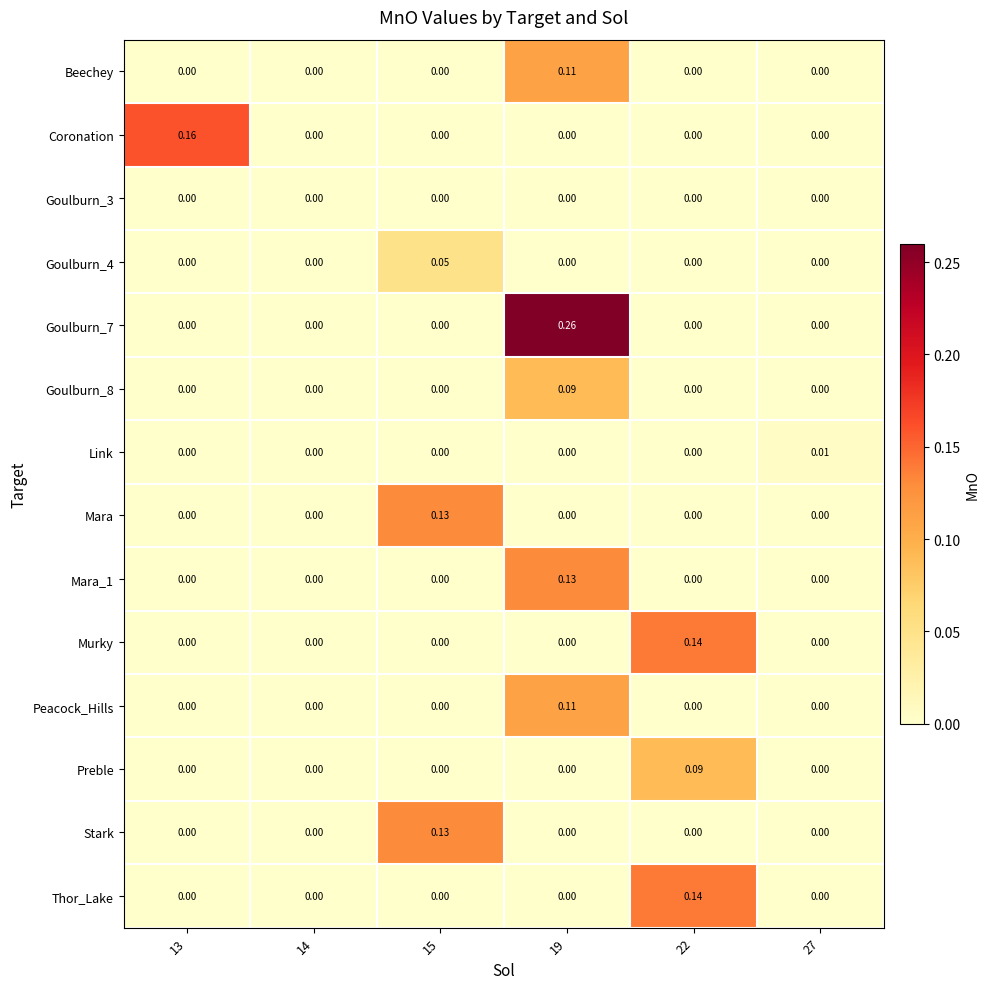

Reading left to right, list all the values displayed in this chart.

Beechey: 13=0.0	14=0.0	15=0.0	19=0.1	22=0.0	27=0.0
Coronation: 13=0.2	14=0.0	15=0.0	19=0.0	22=0.0	27=0.0
Goulburn_3: 13=0.0	14=0.0	15=0.0	19=0.0	22=0.0	27=0.0
Goulburn_4: 13=0.0	14=0.0	15=0.1	19=0.0	22=0.0	27=0.0
Goulburn_7: 13=0.0	14=0.0	15=0.0	19=0.3	22=0.0	27=0.0
Goulburn_8: 13=0.0	14=0.0	15=0.0	19=0.1	22=0.0	27=0.0
Link: 13=0.0	14=0.0	15=0.0	19=0.0	22=0.0	27=0.0
Mara: 13=0.0	14=0.0	15=0.1	19=0.0	22=0.0	27=0.0
Mara_1: 13=0.0	14=0.0	15=0.0	19=0.1	22=0.0	27=0.0
Murky: 13=0.0	14=0.0	15=0.0	19=0.0	22=0.1	27=0.0
Peacock_Hills: 13=0.0	14=0.0	15=0.0	19=0.1	22=0.0	27=0.0
Preble: 13=0.0	14=0.0	15=0.0	19=0.0	22=0.1	27=0.0
Stark: 13=0.0	14=0.0	15=0.1	19=0.0	22=0.0	27=0.0
Thor_Lake: 13=0.0	14=0.0	15=0.0	19=0.0	22=0.1	27=0.0